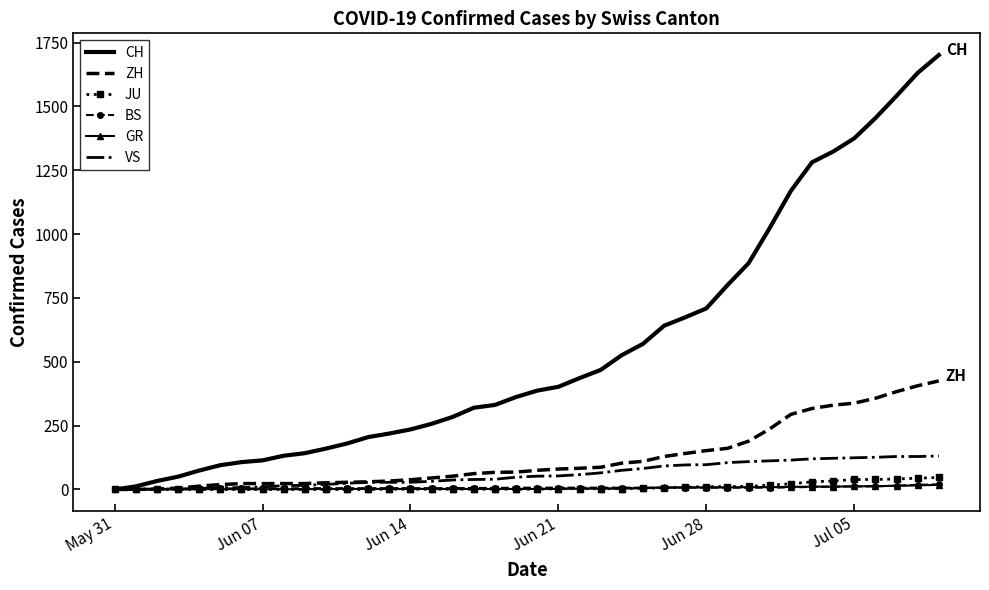

What is the greatest value displayed?

1701